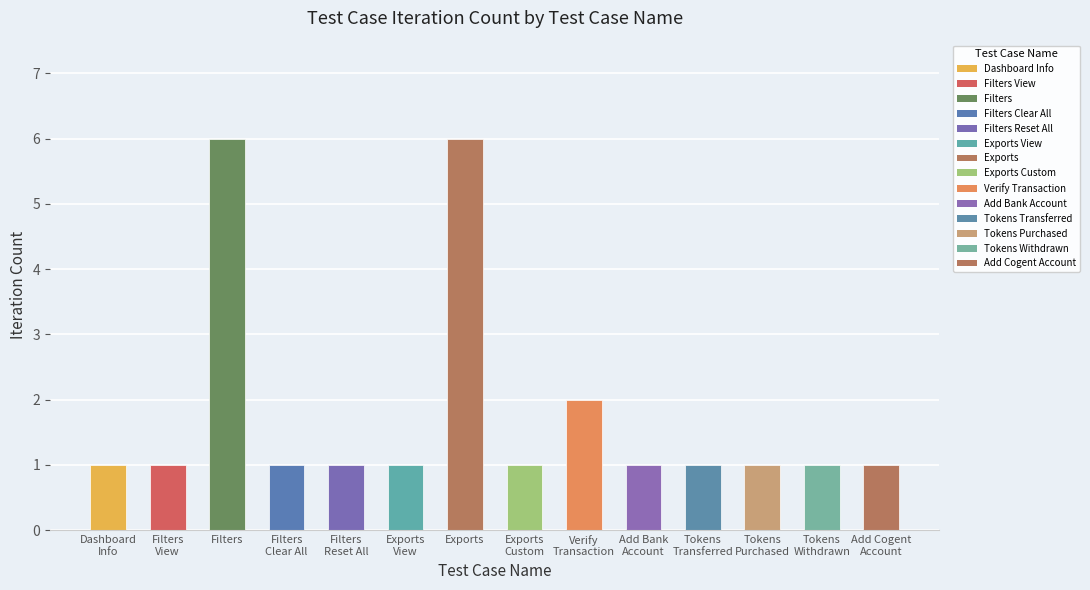

The chart shows a value of 6 at Filters. True or false?

True